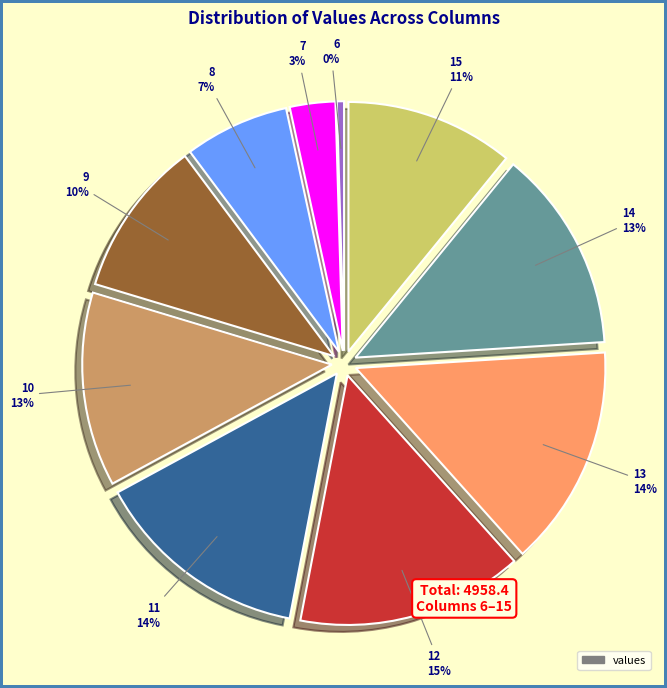

How many segments does this pie chart have?

10